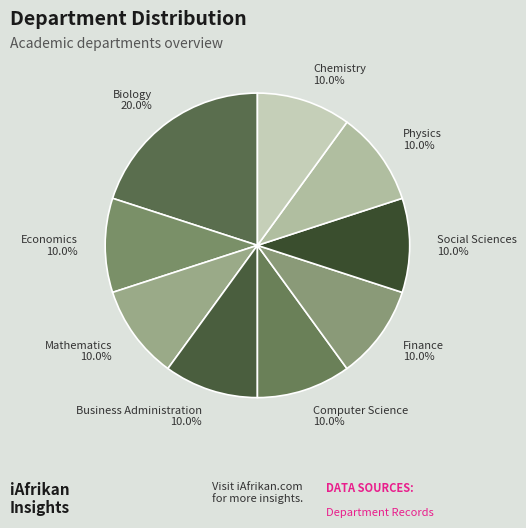

To the nearest percent, what portion does Chemistry represent?

10%